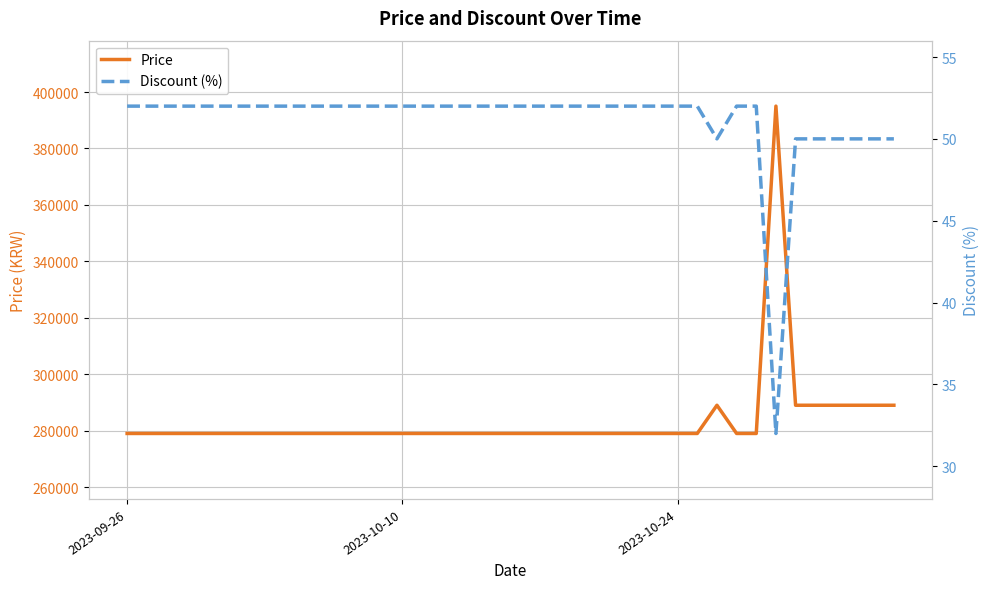

True or false: Price has more than 1 interior local peaks.

True